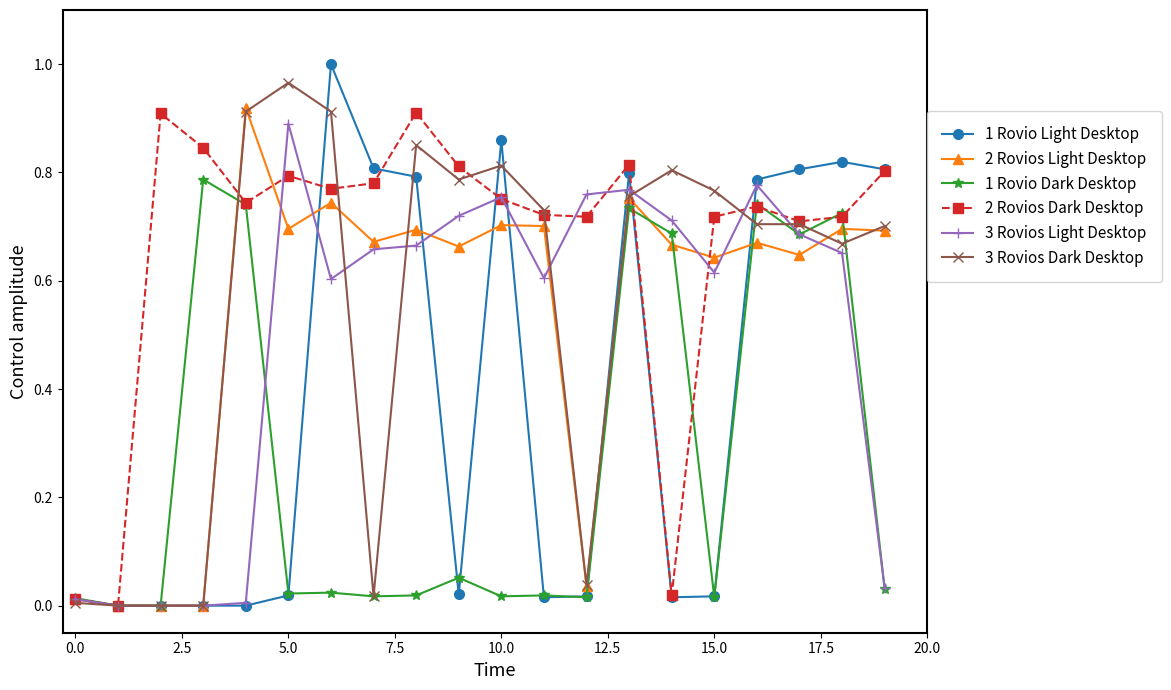

Which series has the largest total across all categories?

2 Rovios Dark Desktop